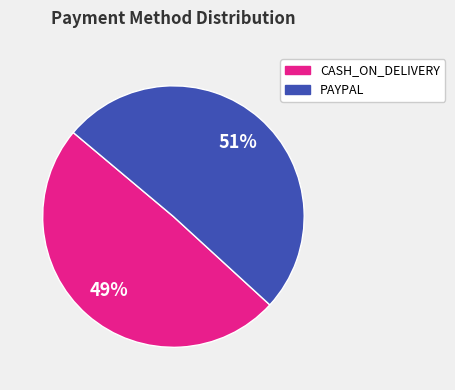

To the nearest percent, what percentage of the pie is PAYPAL?

51%